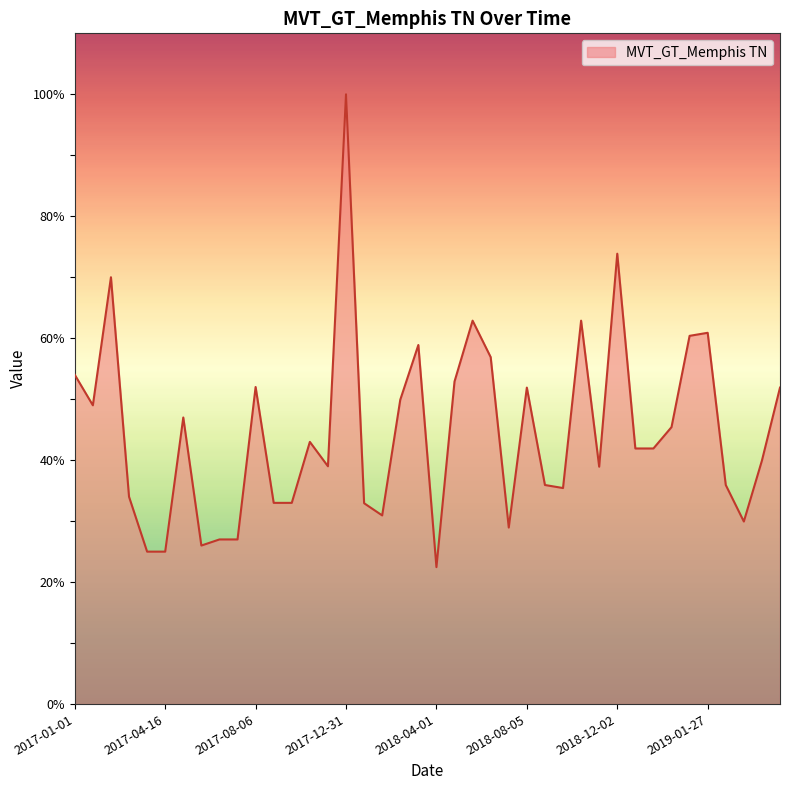

What is the difference between the second highest and minimum values?

51.4